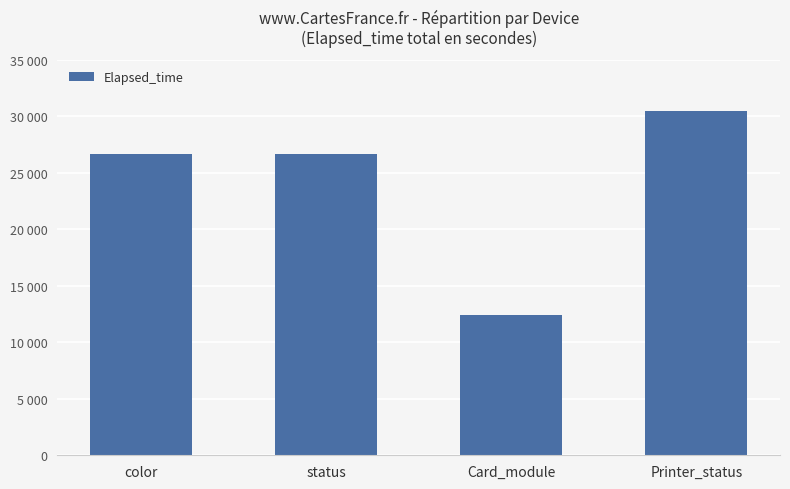

Count the number of data series in this chart.

1